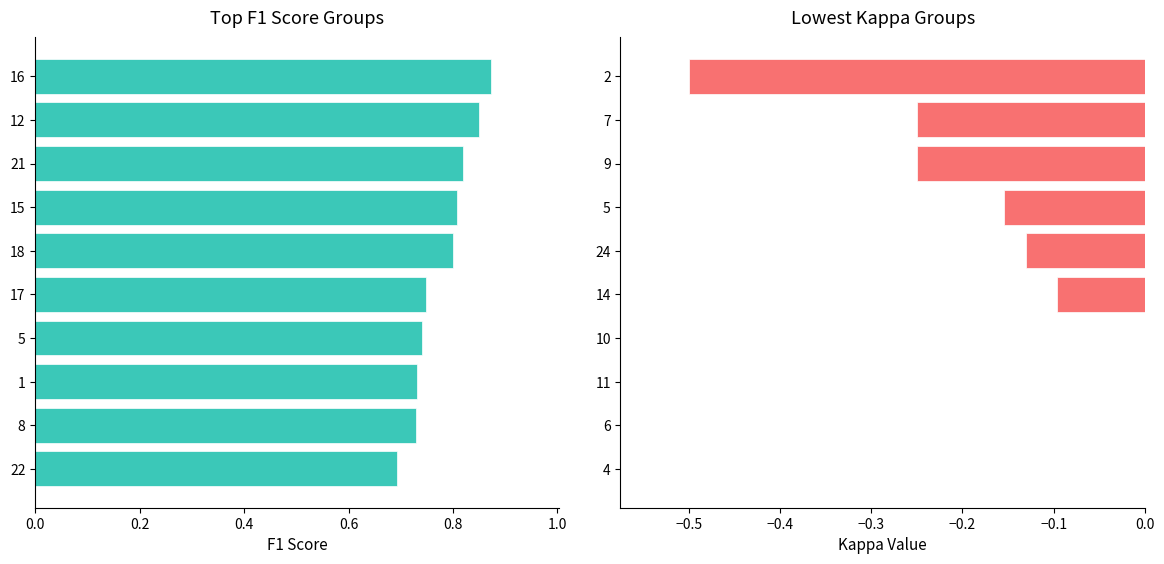

What is the maximum value for f1?

0.9